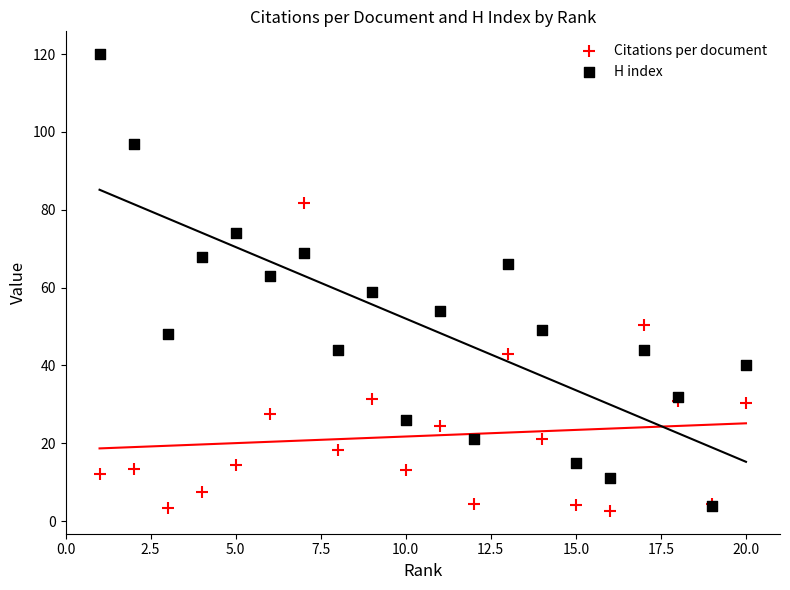

Which series contains the highest Y value?

H index